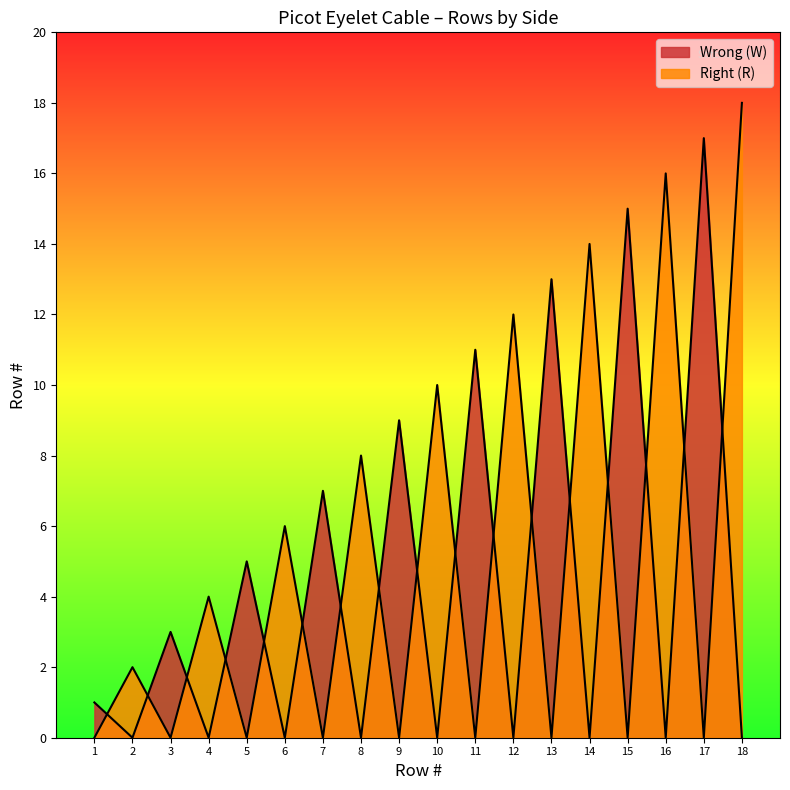

What are all the series names shown in the legend?

Wrong (W), Right (R)